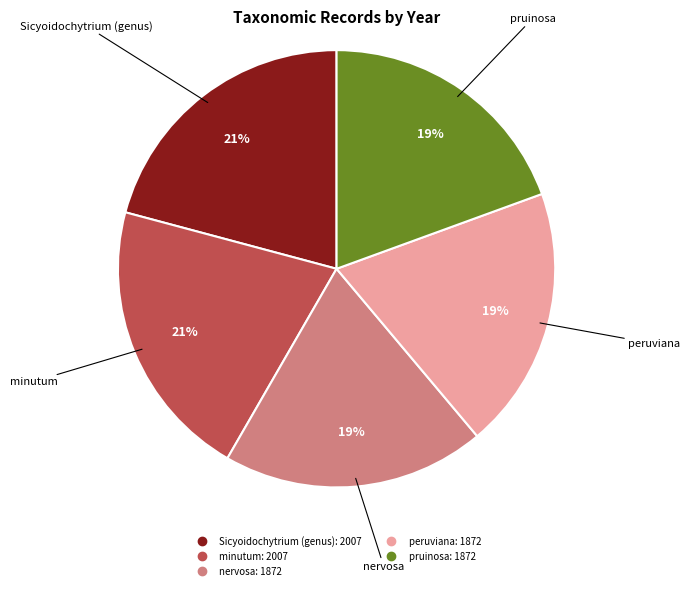

Is peruviana the majority of the pie?

No